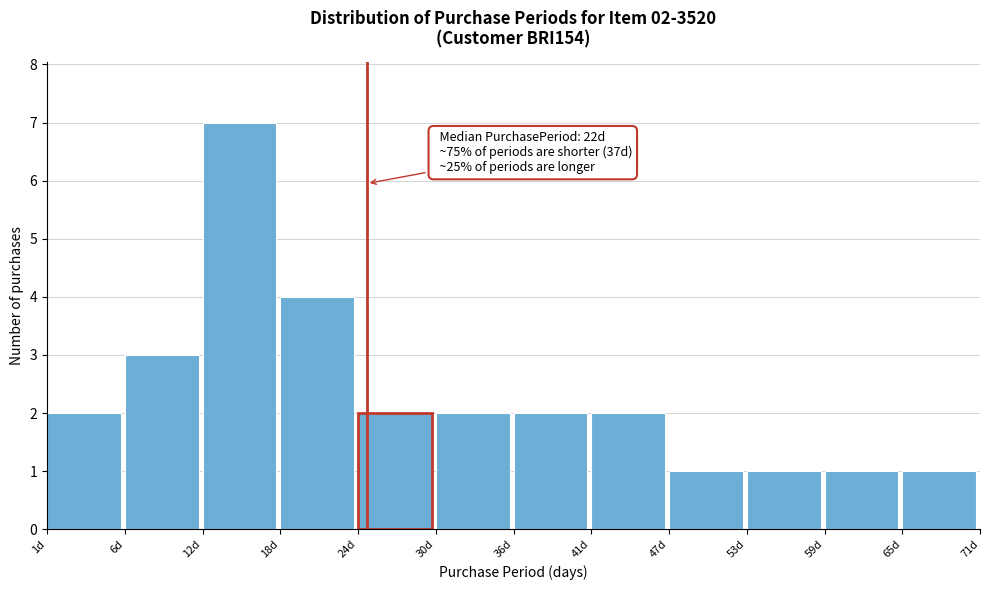

Reading left to right, list all the values displayed in this chart.

2	3	7	4	2	2	2	2	1	1	1	1